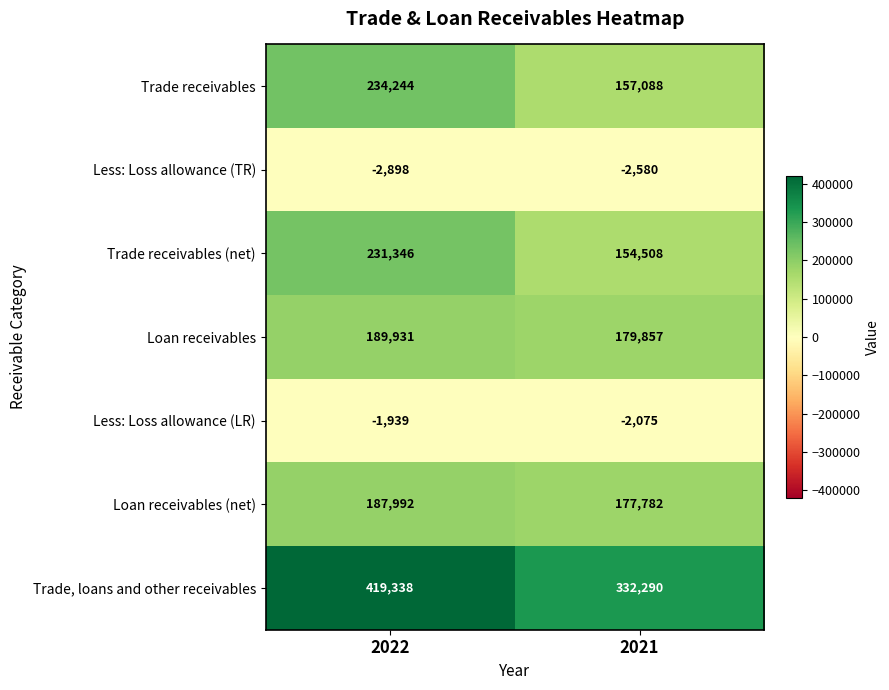

Reading left to right, what are all the values shown in this chart?

Trade receivables: 2022=234244	2021=157088
Less: Loss allowance (TR): 2022=-2898	2021=-2580
Trade receivables (net): 2022=231346	2021=154508
Loan receivables: 2022=189931	2021=179857
Less: Loss allowance (LR): 2022=-1939	2021=-2075
Loan receivables (net): 2022=187992	2021=177782
Trade, loans and other receivables: 2022=419338	2021=332290